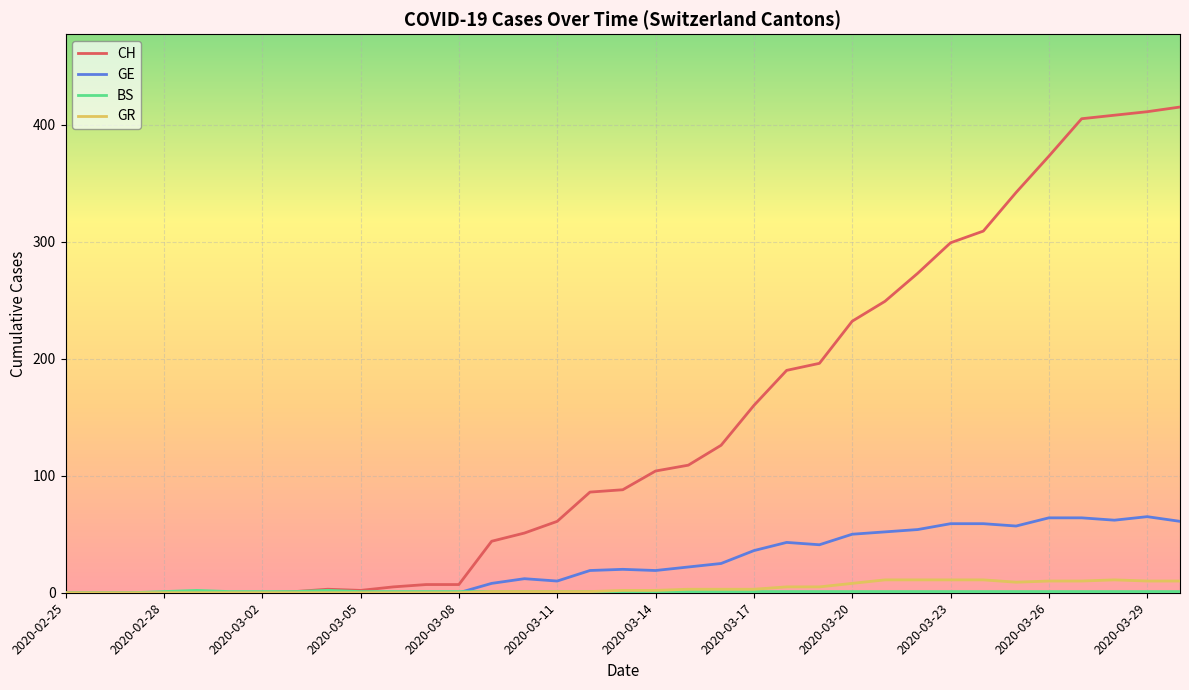

Does the chart display data point markers on the line(s)?

No